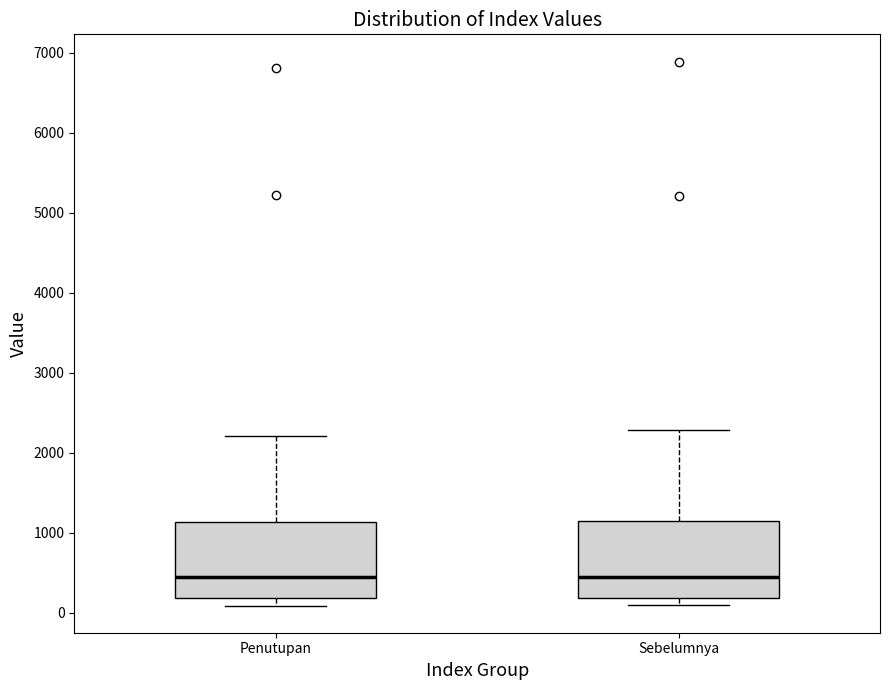

Where does the upper whisker of the box for Penutupan end on the y-axis? The values are not printed on the chart, so give them approximately, as read against the axis.

2200